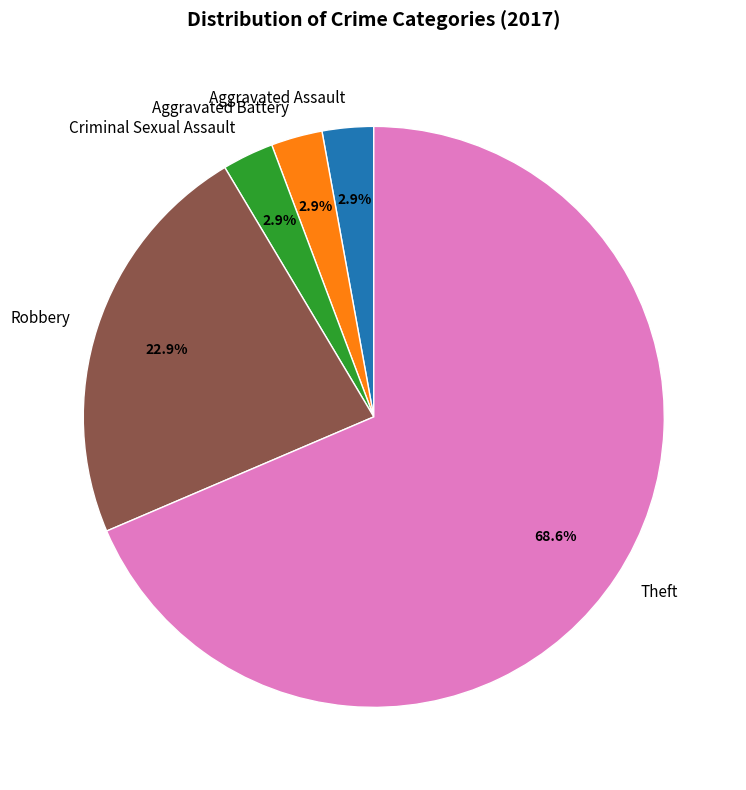

What is the ratio of the value at Criminal Sexual Assault to the value at Aggravated Battery?

1.0